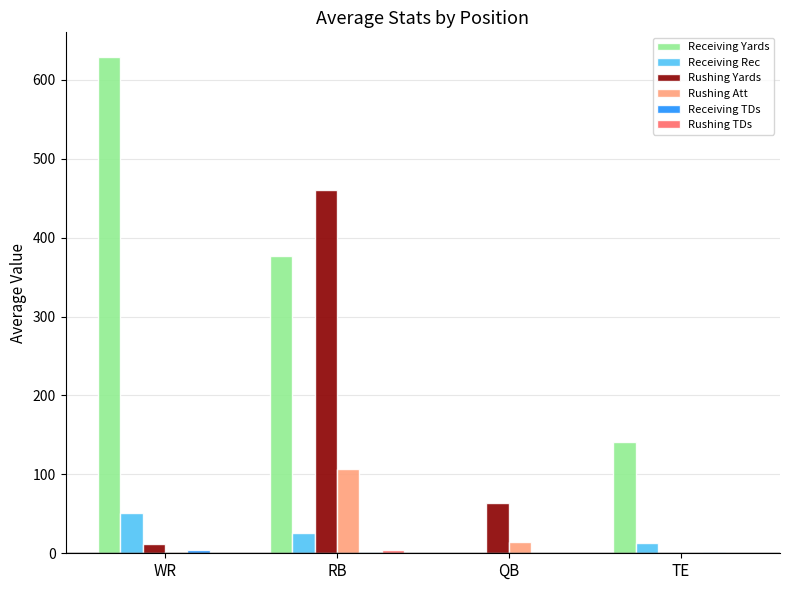

What is the sum of all Receiving Rec values?

89.1